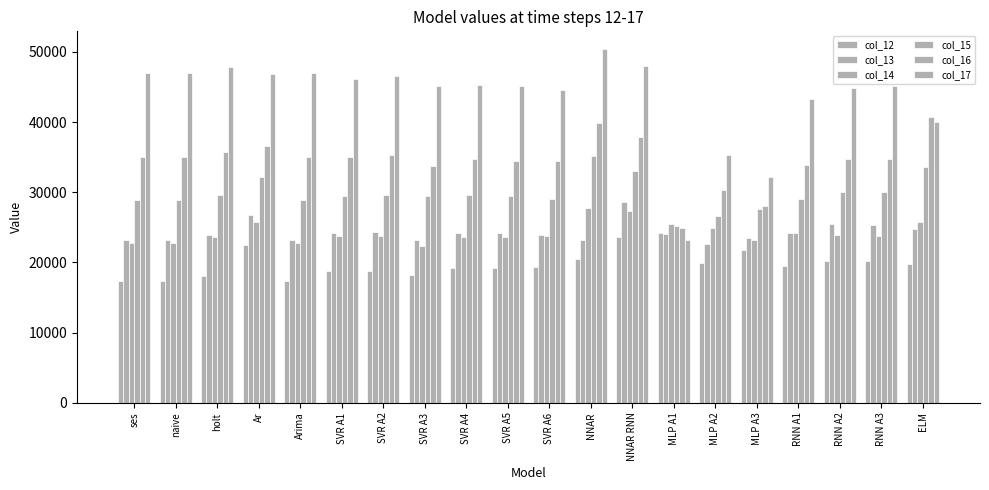

Reading left to right, transcribe all the data shown in this chart.

col_12: ses=17288.0	naive=17288.0	holt=18095.0	Ar=22413.0	Arima=17288.0	SVR A1=18746.7	SVR A2=18796.0	SVR A3=18235.5	SVR A4=19187.5	SVR A5=19189.6	SVR A6=19366.1	NNAR=20413.5	NNAR RNN=23556.1	MLP A1=24189.0	MLP A2=19967.2	MLP A3=21775.9	RNN A1=19453.9	RNN A2=20252.1	RNN A3=20140.8	ELM=19836.9
col_13: ses=23151.0	naive=23151.0	holt=23958.0	Ar=26697.0	Arima=23151.0	SVR A1=24166.4	SVR A2=24345.7	SVR A3=23260.5	SVR A4=24215.0	SVR A5=24197.0	SVR A6=23923.5	NNAR=23192.2	NNAR RNN=28581.3	MLP A1=24014.1	MLP A2=22645.1	MLP A3=23446.1	RNN A1=24162.6	RNN A2=25400.9	RNN A3=25340.6	ELM=24742.3
col_14: ses=22786.0	naive=22786.0	holt=23593.0	Ar=25715.0	Arima=22786.0	SVR A1=23829.2	SVR A2=23794.7	SVR A3=22321.1	SVR A4=23589.4	SVR A5=23637.8	SVR A6=23693.6	NNAR=27729.6	NNAR RNN=27327.1	MLP A1=25419.2	MLP A2=24867.2	MLP A3=23154.7	RNN A1=24136.1	RNN A2=23847.0	RNN A3=23779.4	ELM=25713.8
col_15: ses=28843.0	naive=28843.0	holt=29650.0	Ar=32129.0	Arima=28843.0	SVR A1=29423.3	SVR A2=29633.0	SVR A3=29441.1	SVR A4=29604.6	SVR A5=29459.6	SVR A6=29083.2	NNAR=35223.8	NNAR RNN=32963.7	MLP A1=25195.1	MLP A2=26573.5	MLP A3=27656.5	RNN A1=28992.3	RNN A2=30064.1	RNN A3=30083.5	ELM=33624.8
col_16: ses=34985.0	naive=34985.0	holt=35792.0	Ar=36598.0	Arima=34985.0	SVR A1=35089.1	SVR A2=35315.7	SVR A3=33789.1	SVR A4=34709.5	SVR A5=34490.3	SVR A6=34387.0	NNAR=39890.8	NNAR RNN=37826.4	MLP A1=24949.4	MLP A2=30276.5	MLP A3=28044.6	RNN A1=33913.1	RNN A2=34666.5	RNN A3=34709.6	ELM=40695.6
col_17: ses=47008.0	naive=47008.0	holt=47815.0	Ar=46820.0	Arima=47008.0	SVR A1=46155.0	SVR A2=46600.3	SVR A3=45090.8	SVR A4=45242.8	SVR A5=45195.8	SVR A6=44499.4	NNAR=50409.9	NNAR RNN=47972.2	MLP A1=23211.6	MLP A2=35290.2	MLP A3=32176.7	RNN A1=43305.4	RNN A2=44879.5	RNN A3=45080.2	ELM=40066.4